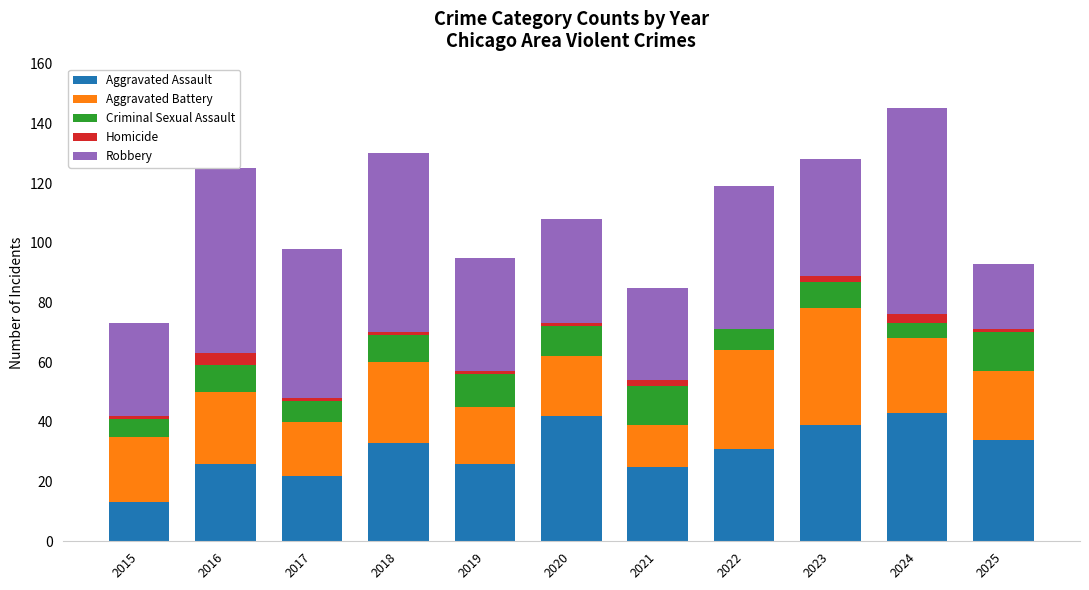

How many series are shown in this chart?

5